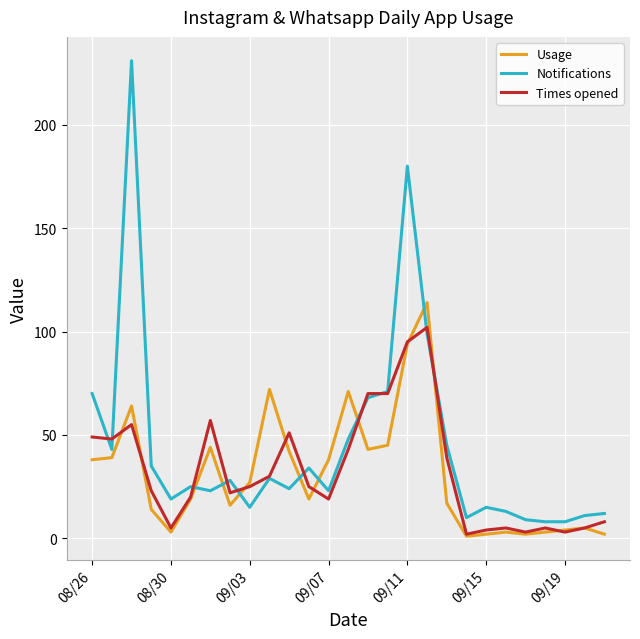

Which series has the largest range (max minus min)?

Notifications